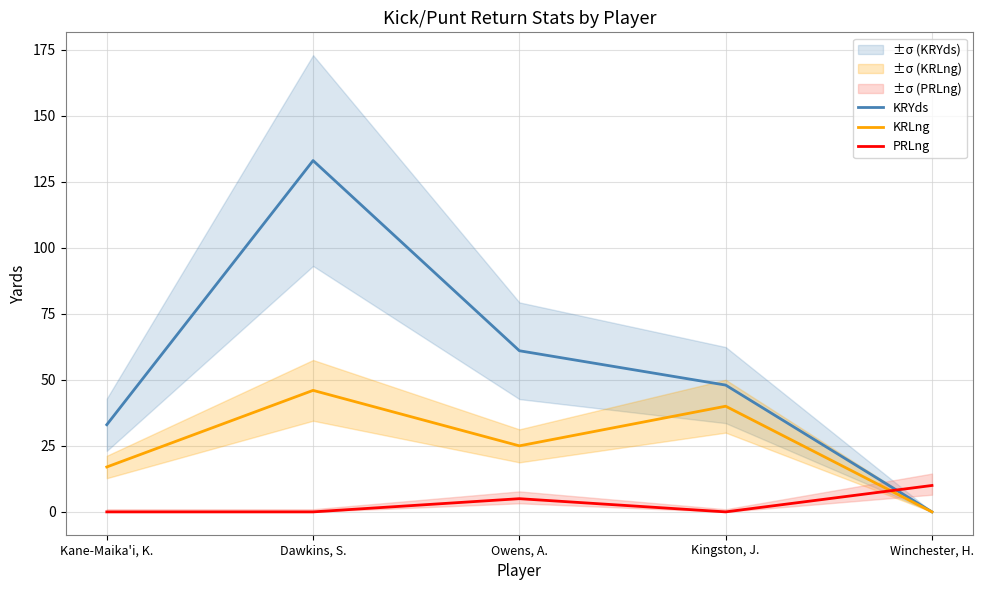

After their last crossing, which series has the higher values: PRLng or KRLng?

PRLng